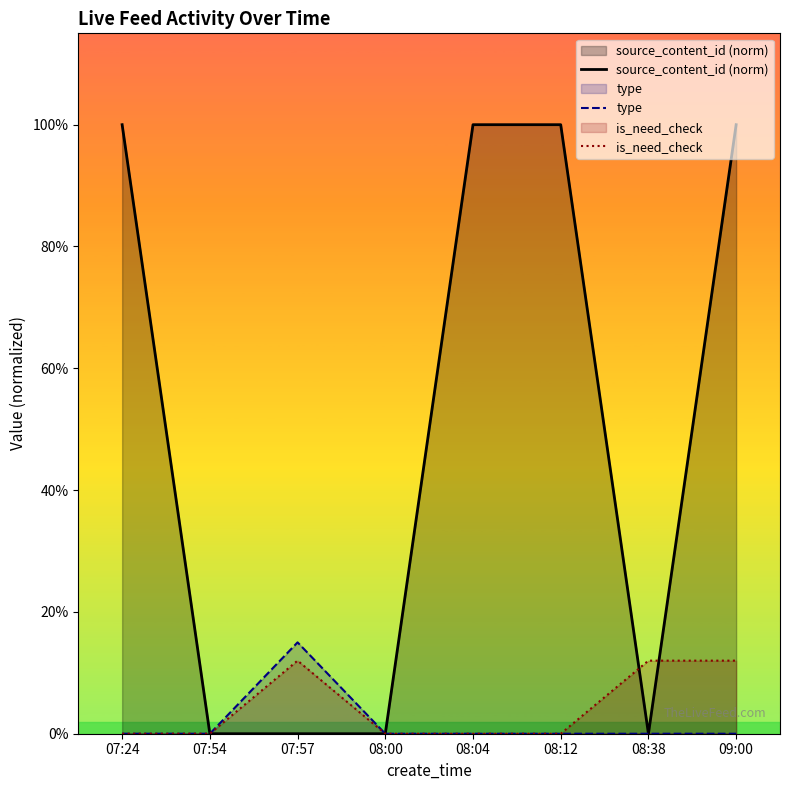

True or false: type and is_need_check cross at least once.

False